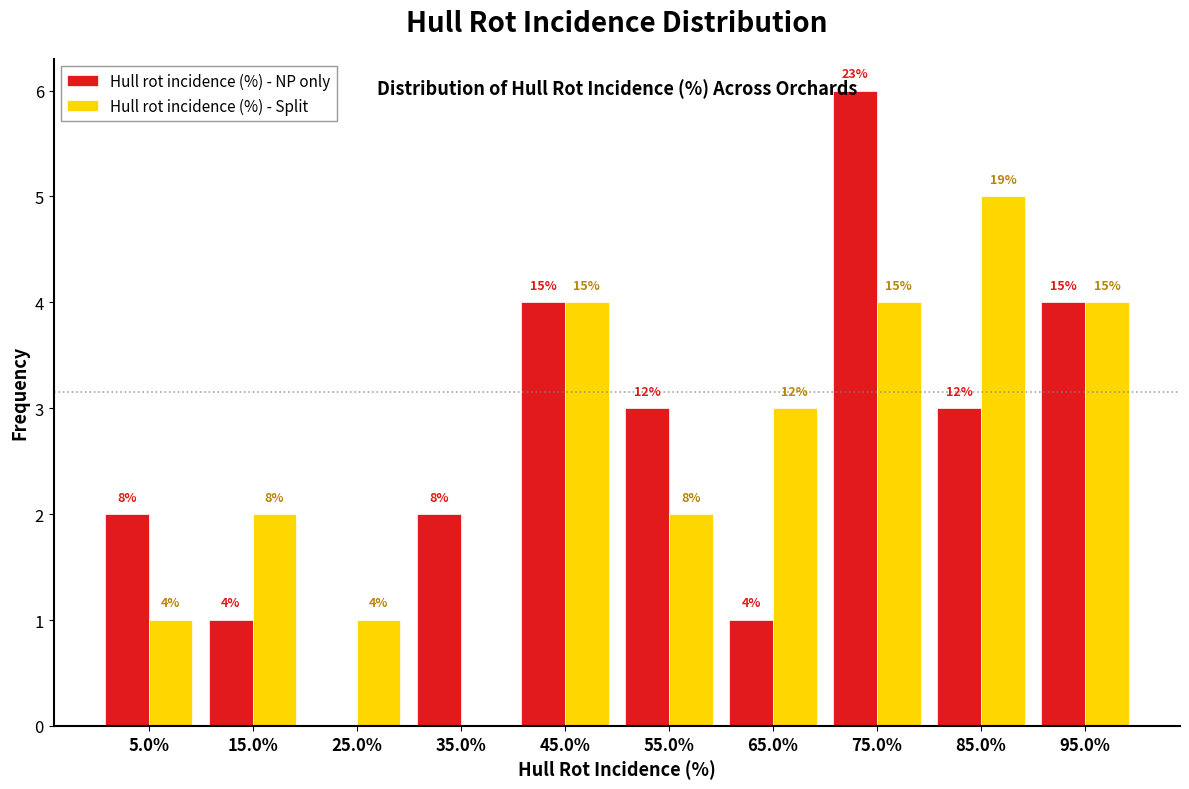

Does the chart contain stacked bars?

No